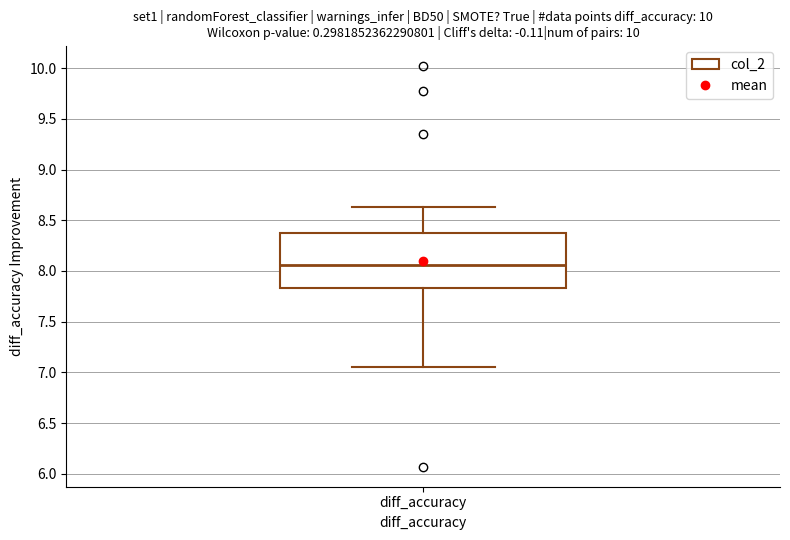

Where does the median line of the box for diff_accuracy sit on the y-axis? The values are not printed on the chart, so give them approximately, as read against the axis.

8.05